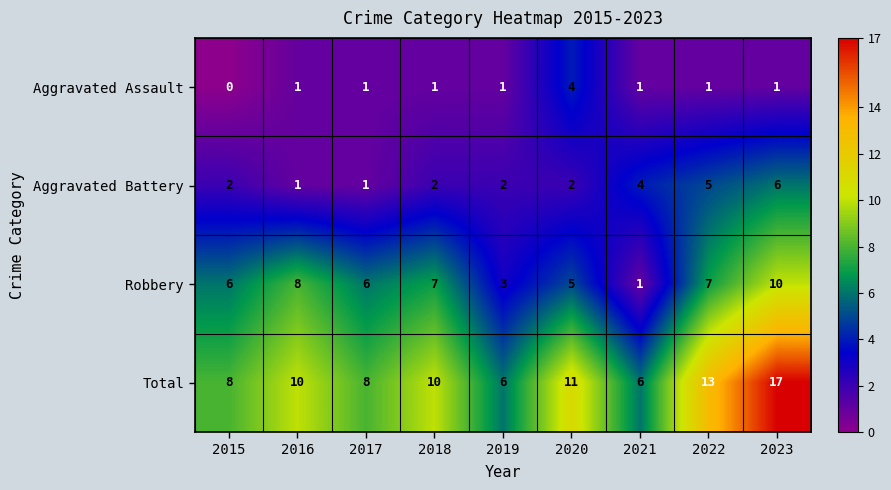

What is the average value of the Aggravated Battery series?

3